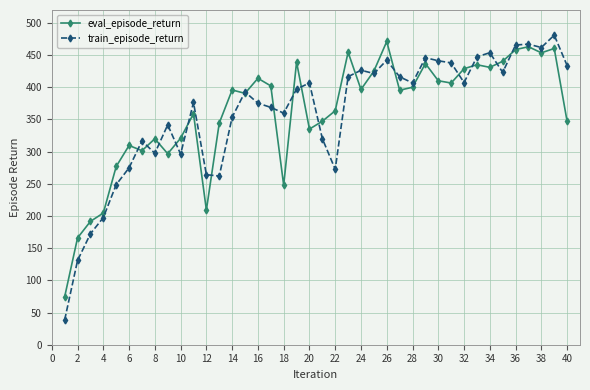

How many values in the train_episode_return series exceed 397?

20